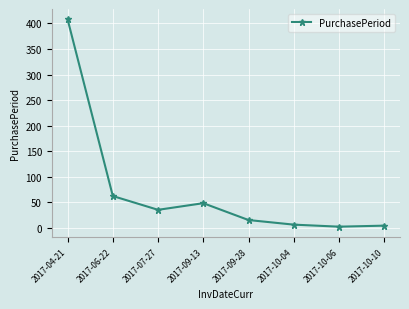

Where is the data nearest to the value 205?

2017-06-22